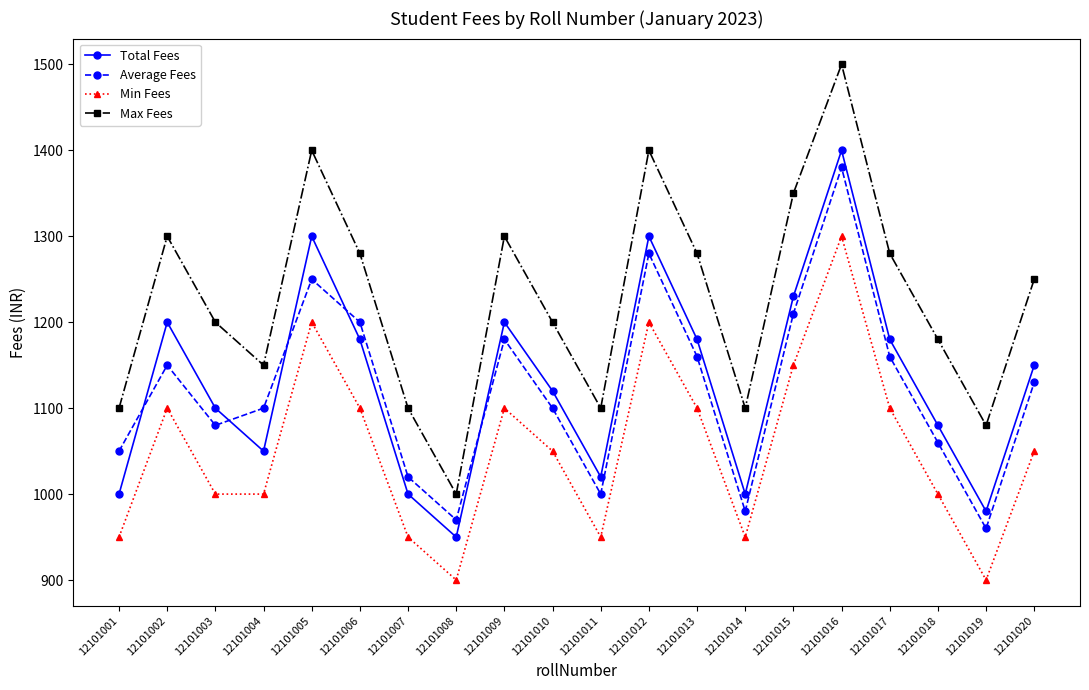

What is the spread (max minus min) of values at 12101007?

150